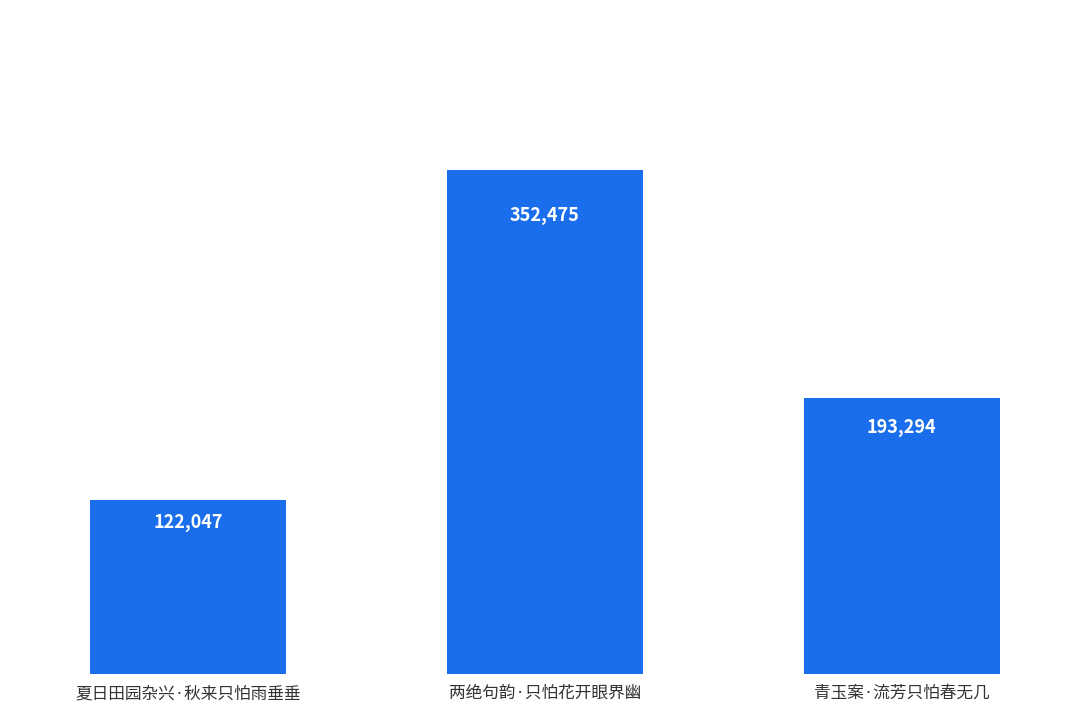

What is the difference between the maximum and minimum values?

230428